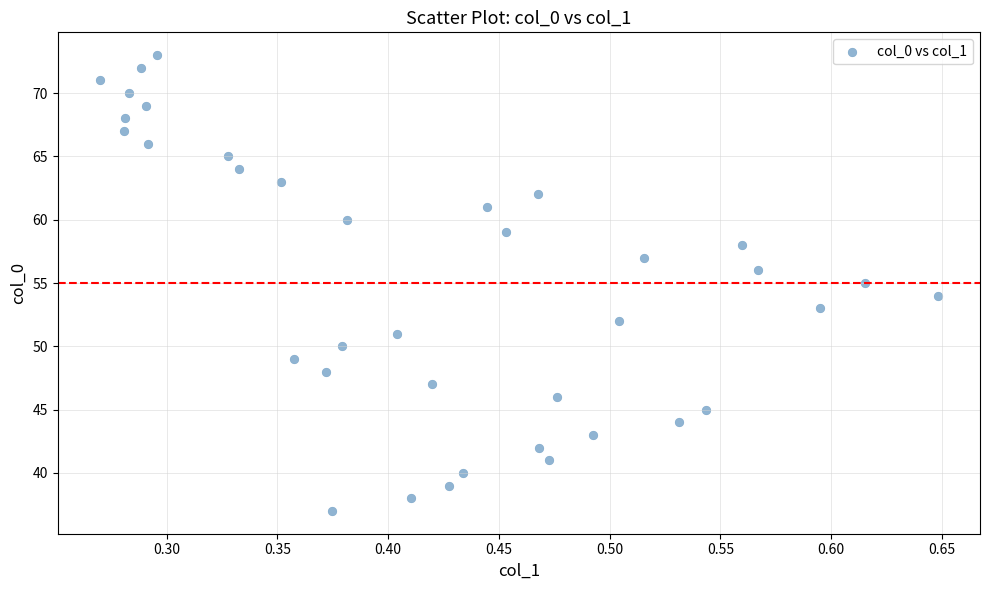

What is the range of Y values (max minus min)?

36